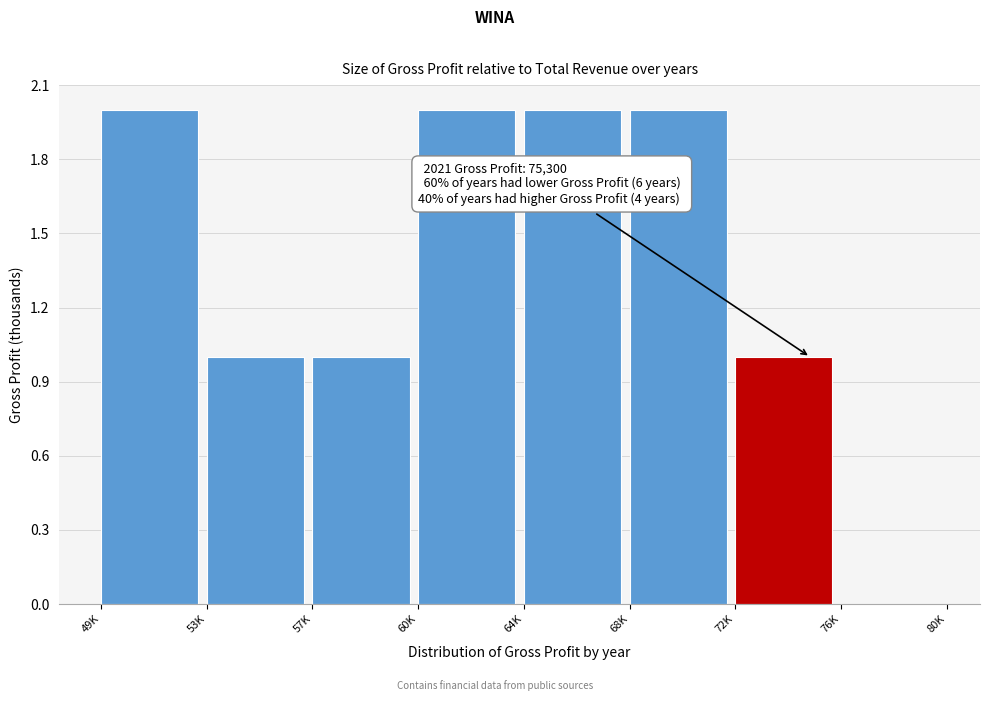

Reading left to right, list all the values displayed in this chart.

49K=2	53K=1	57K=1	60K=2	64K=2	68K=2	72K=1	76K=0